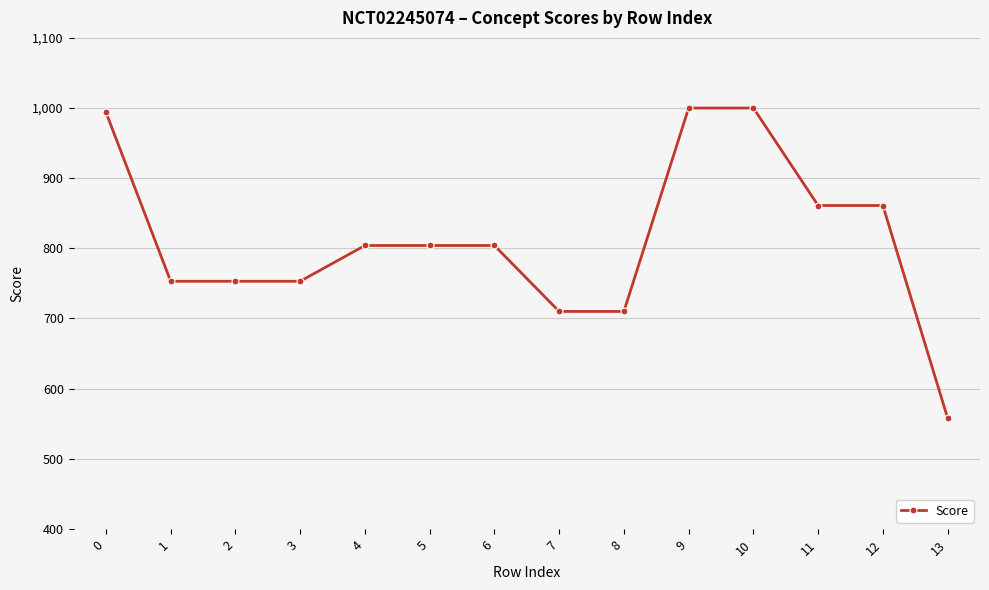

What is the value of the 7th point from the left?

804